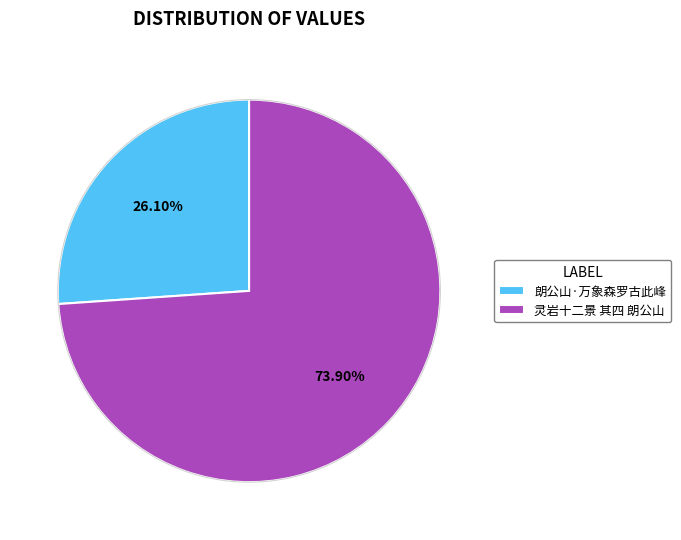

Rank the categories by value from lowest to highest.

朗公山·万象森罗古此峰, 灵岩十二景 其四 朗公山